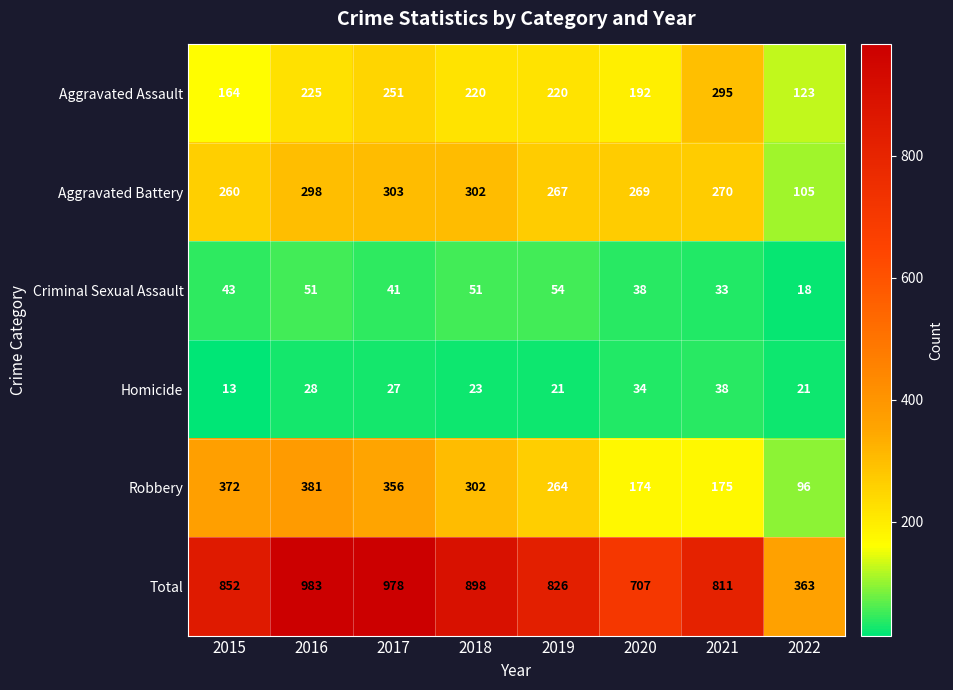

True or false: Aggravated Battery has a value of 494 at 2018.

False